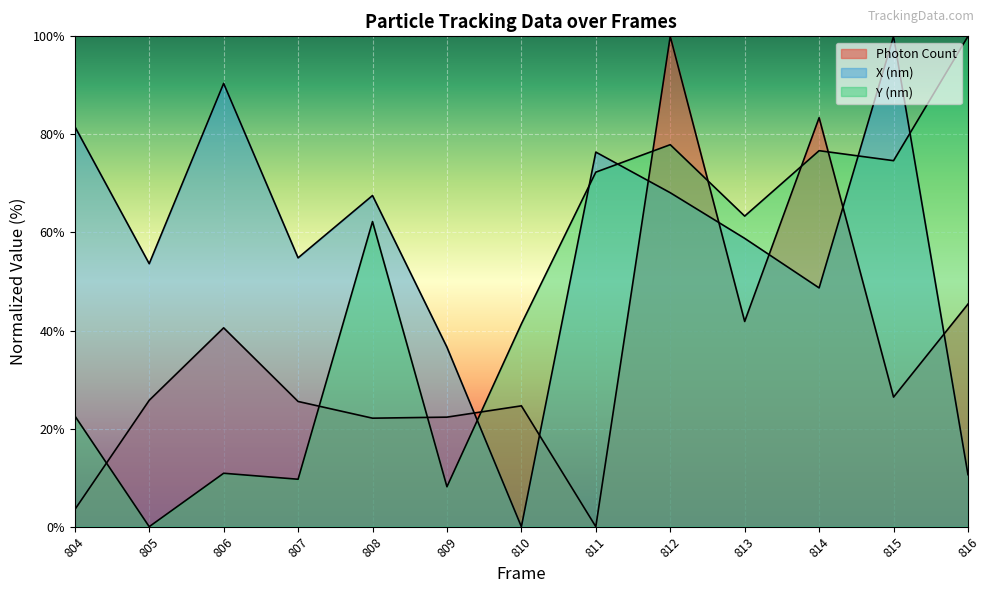

What are all the series names shown in the legend?

Photon Count, X (nm), Y (nm)